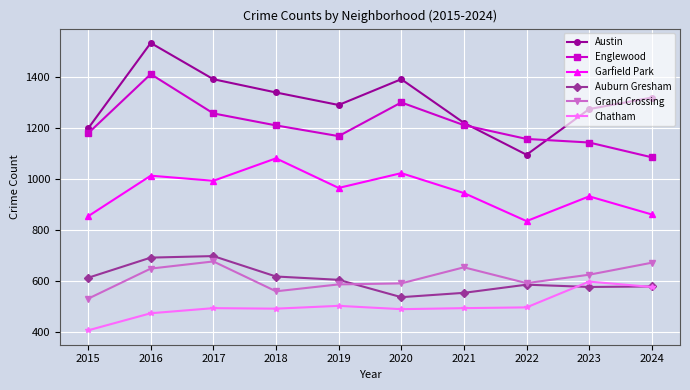

What is the lowest value of the Garfield Park series?

836